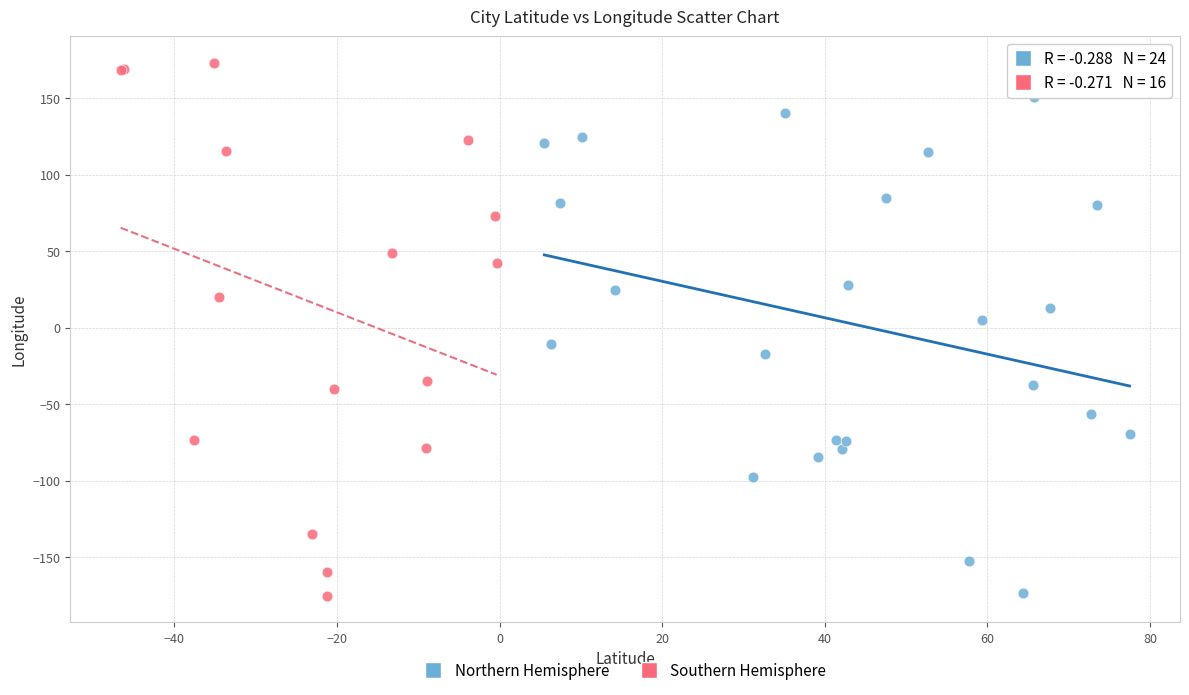

Which series has the largest Y range (max minus min)?

Southern Hemisphere